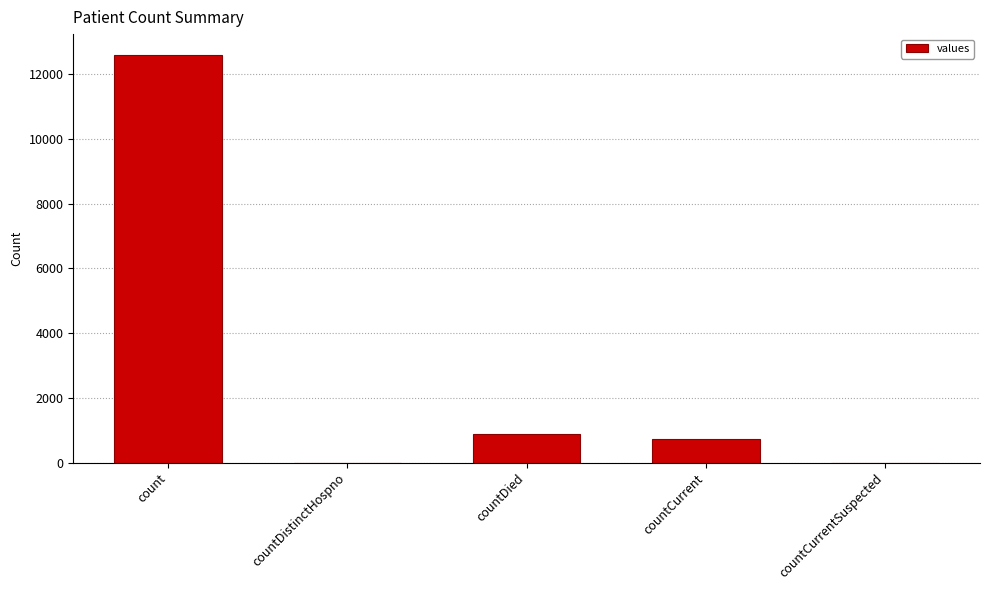

Which has a higher value, countDistinctHospno or countDied?

countDied